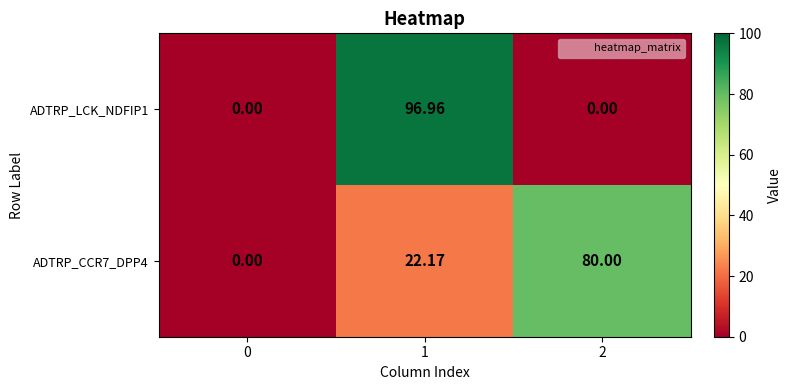

At how many categories does at least one series exceed 96?

1